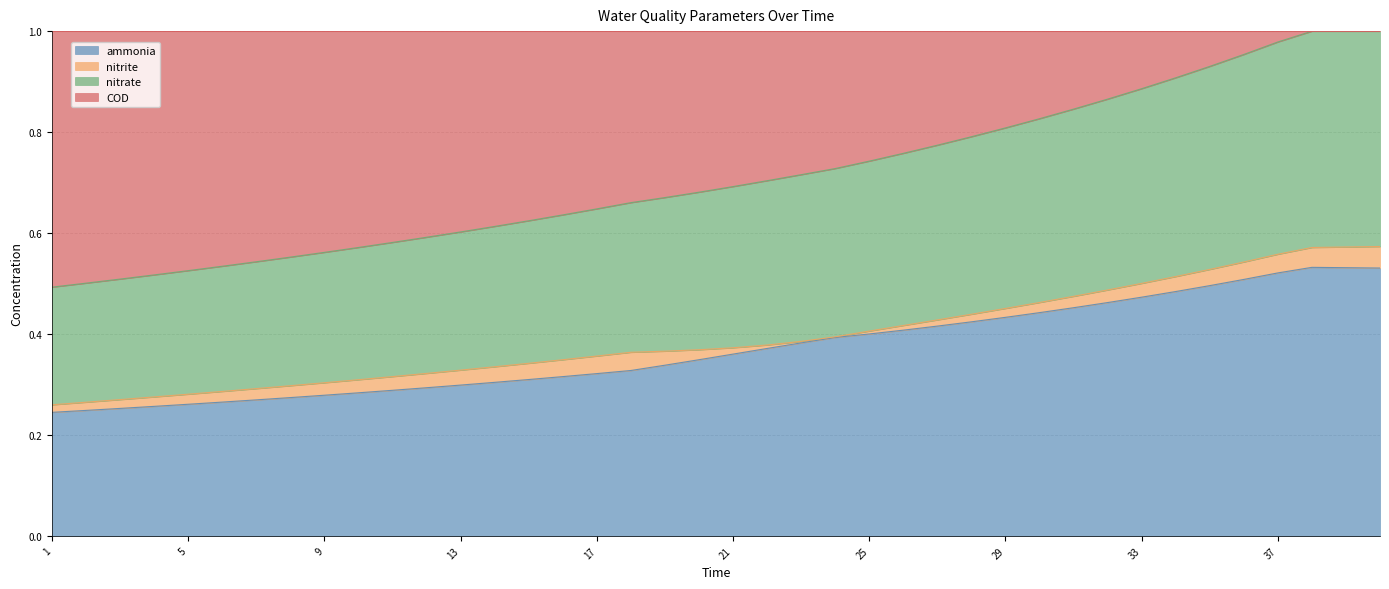

The value of COD at 26 is 0.4. True or false?

False